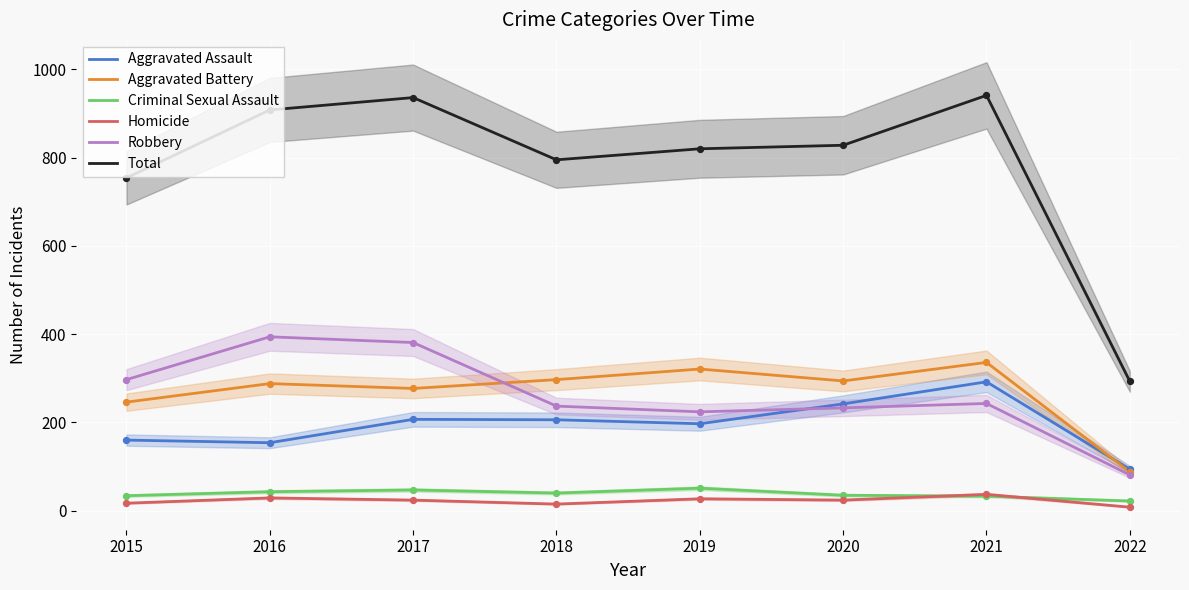

Which series has the largest total across all categories?

Total